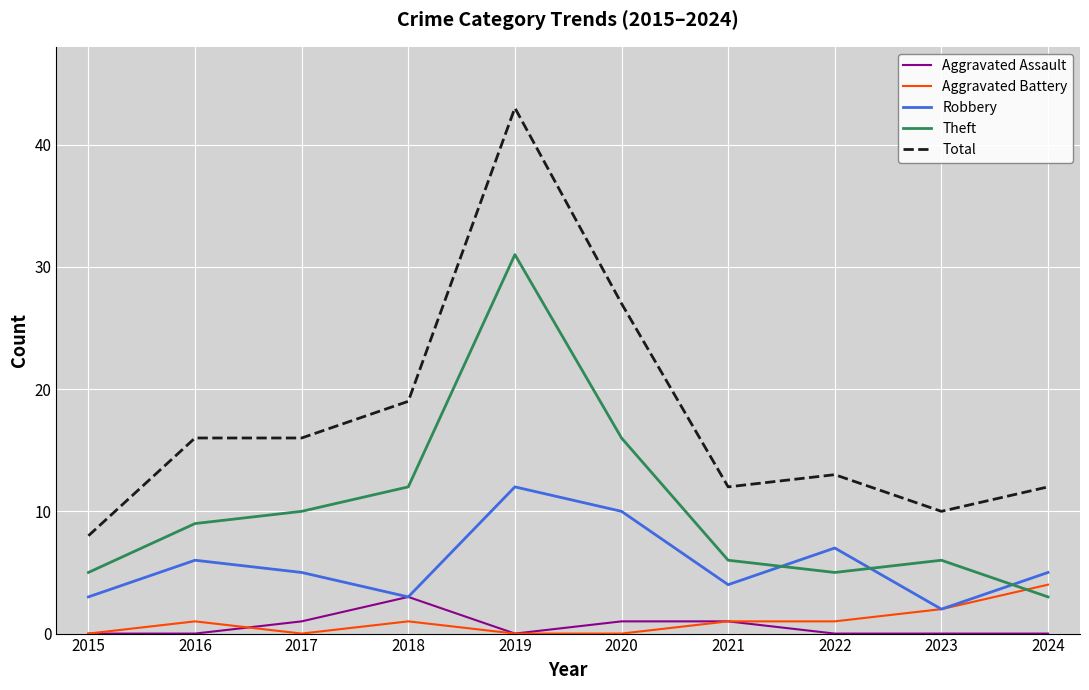

True or false: Aggravated Assault has a value of 0 at 2015.

True